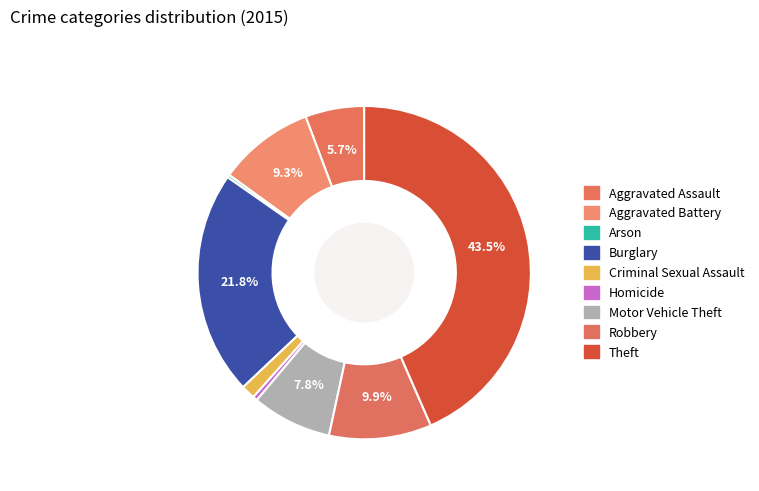

Count the number of slices in the pie.

9